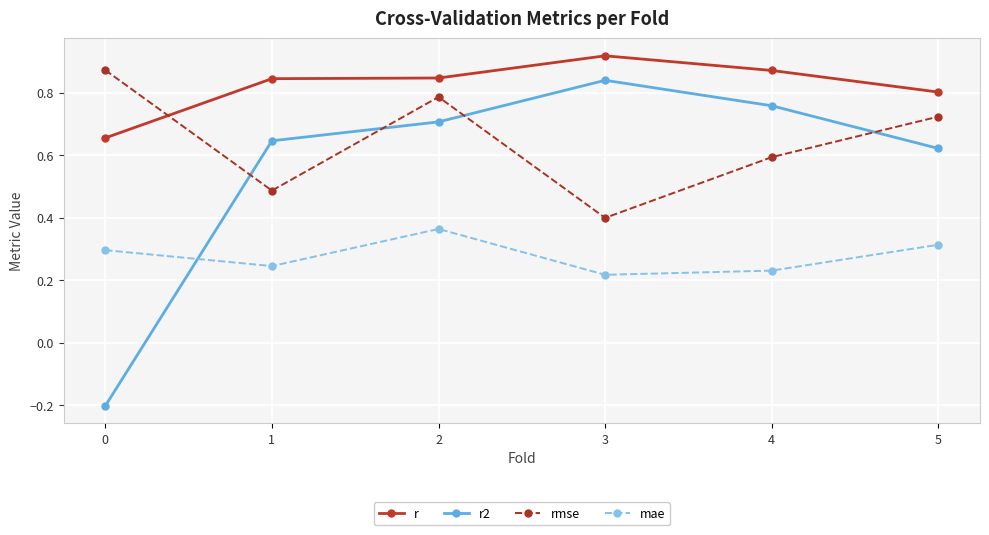

How many data points does each series have?

6